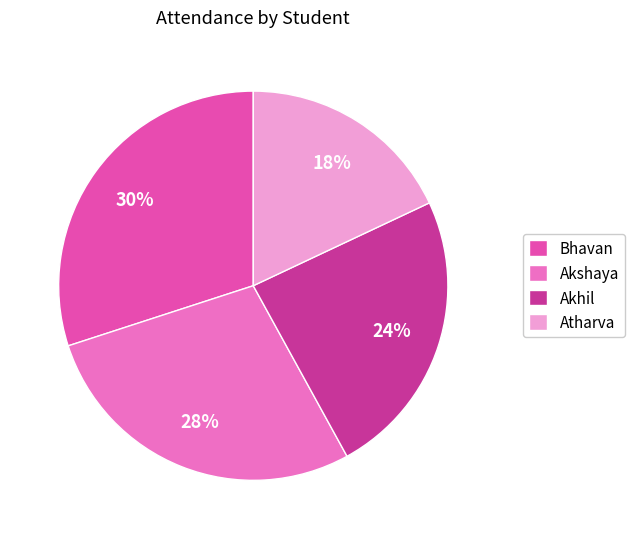

Is there any slice that represents more than half of the pie?

No